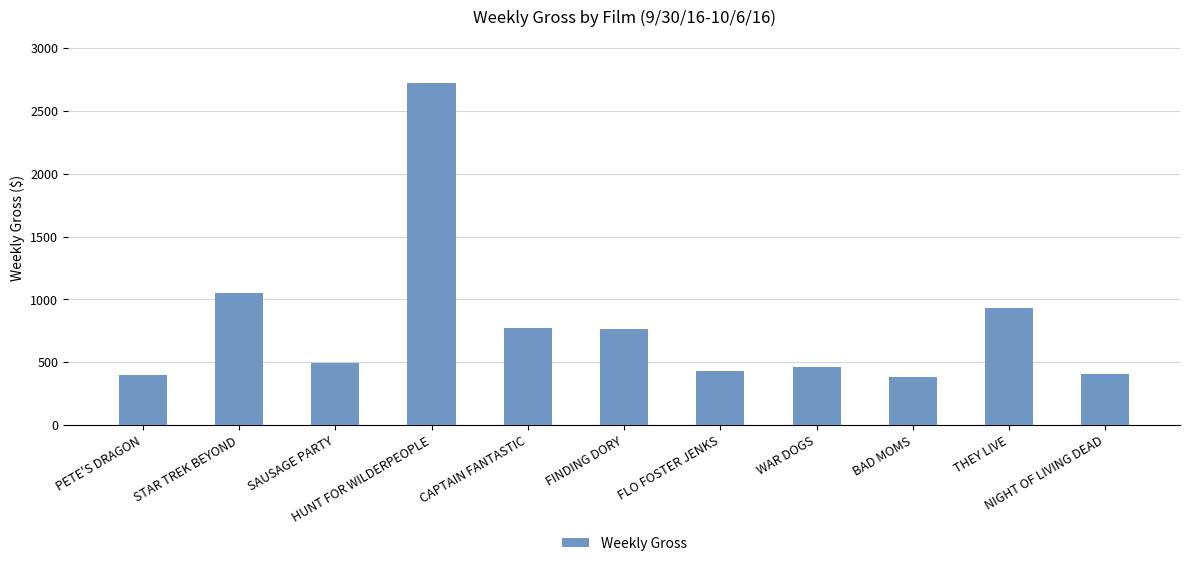

What is the smallest value displayed?

384